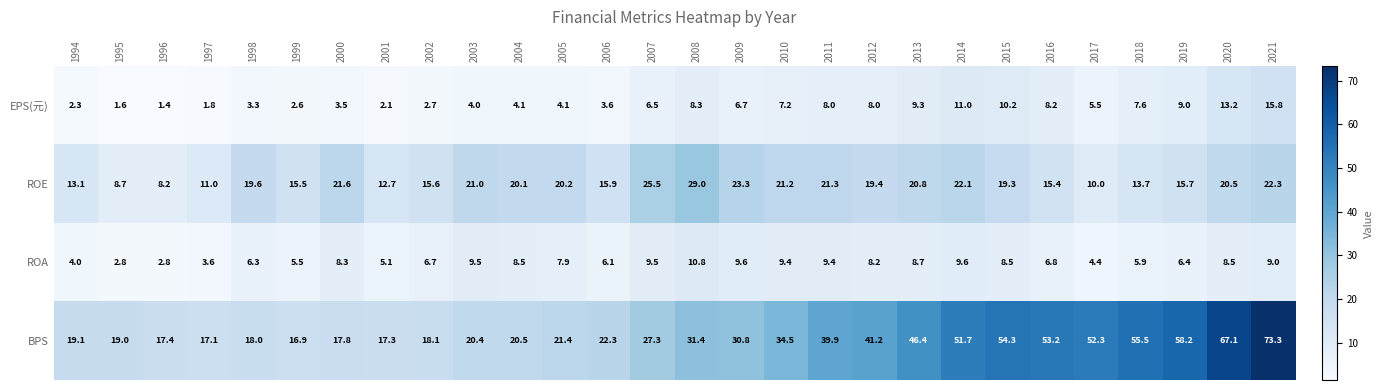

Count the number of data series in this chart.

4